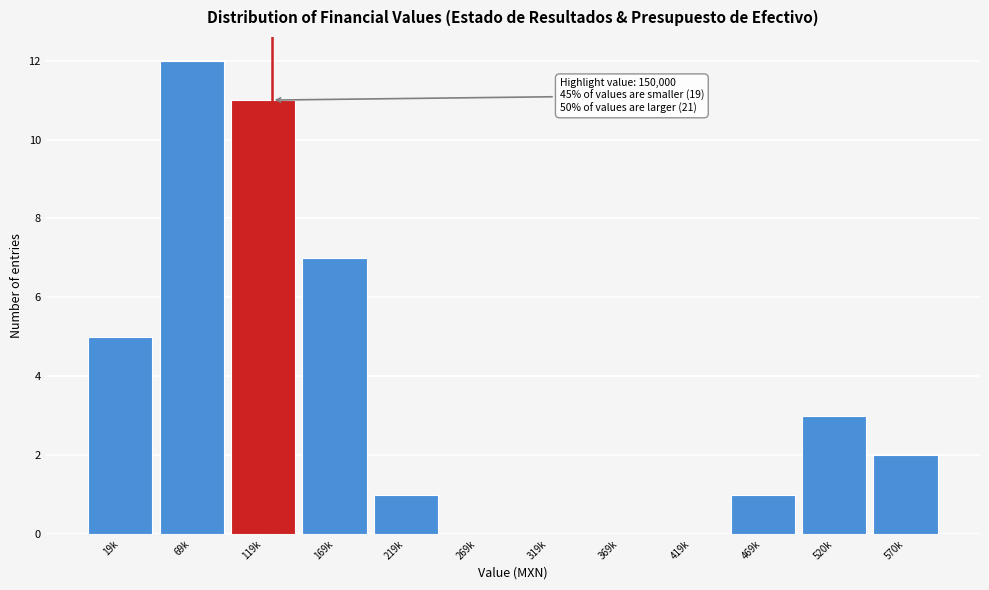

Reading left to right, extract all data points from this chart.

19k=5	69k=12	119k=11	169k=7	219k=1	269k=0	319k=0	369k=0	419k=0	469k=1	520k=3	570k=2